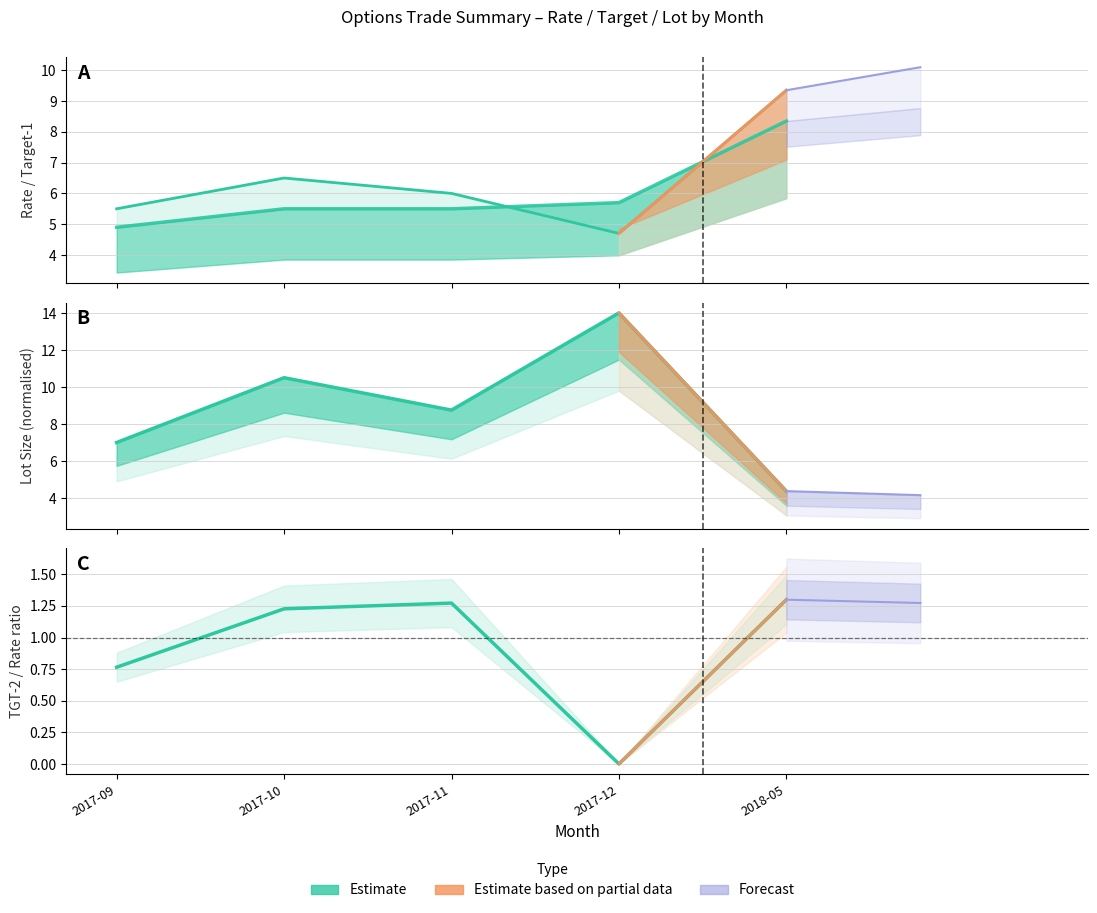

What is the total value across all series at 2017-12?

24.4